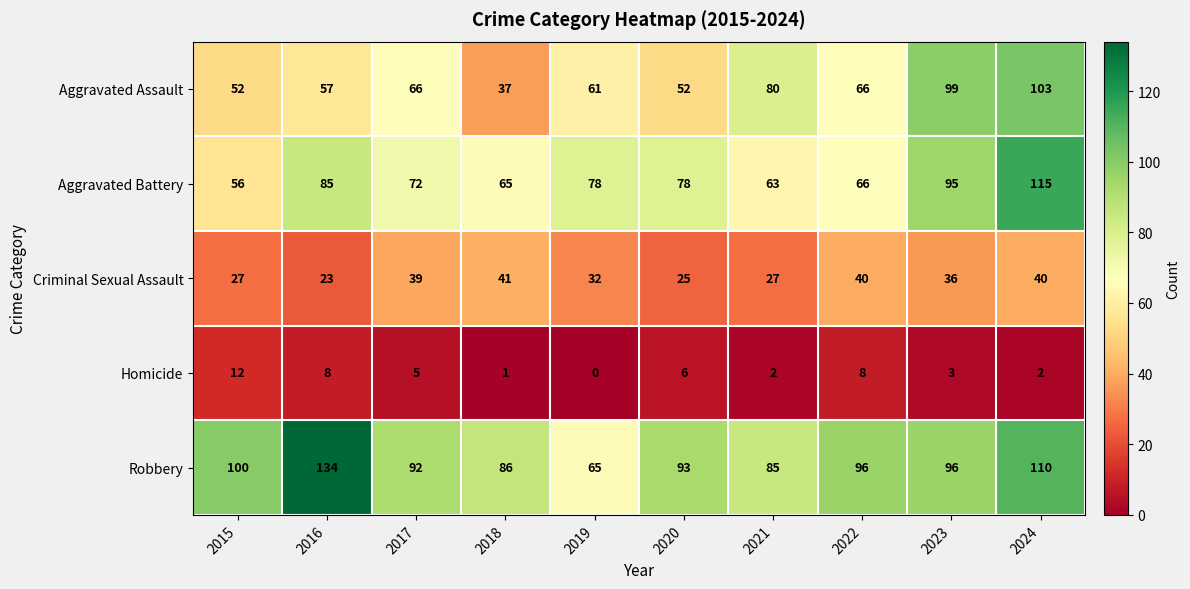

What is the sum of the Aggravated Battery values at 2024 and 2021?

178